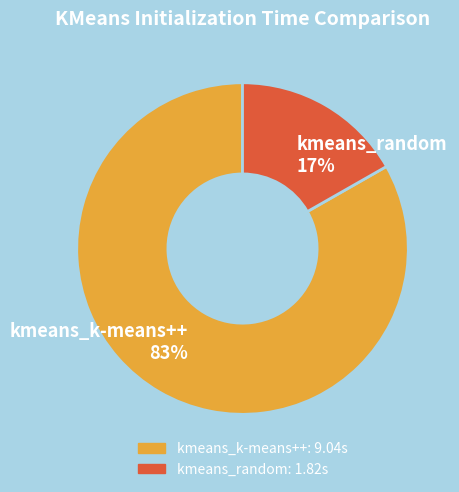

Between kmeans_random and kmeans_k-means++, which is larger?

kmeans_k-means++